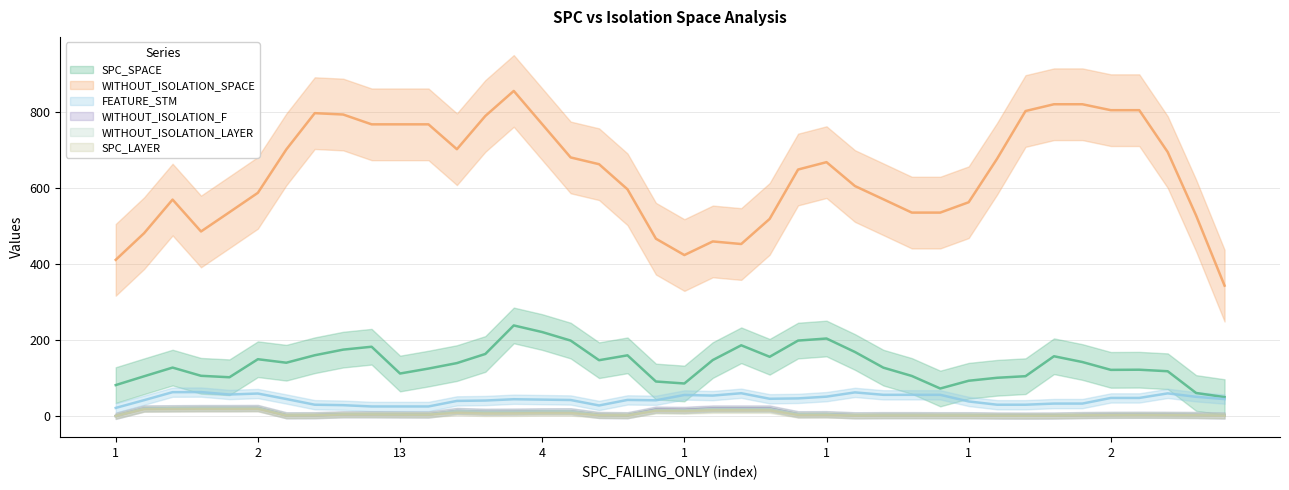

Is it true that WITHOUT_ISOLATION_F equals 0 at 2?

False